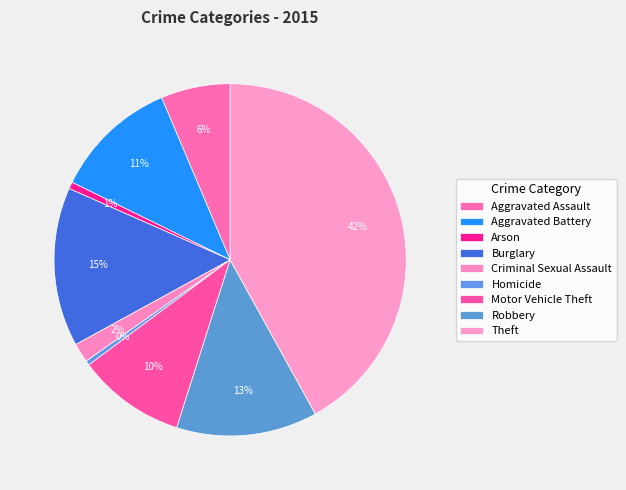

Count the number of slices in the pie.

9